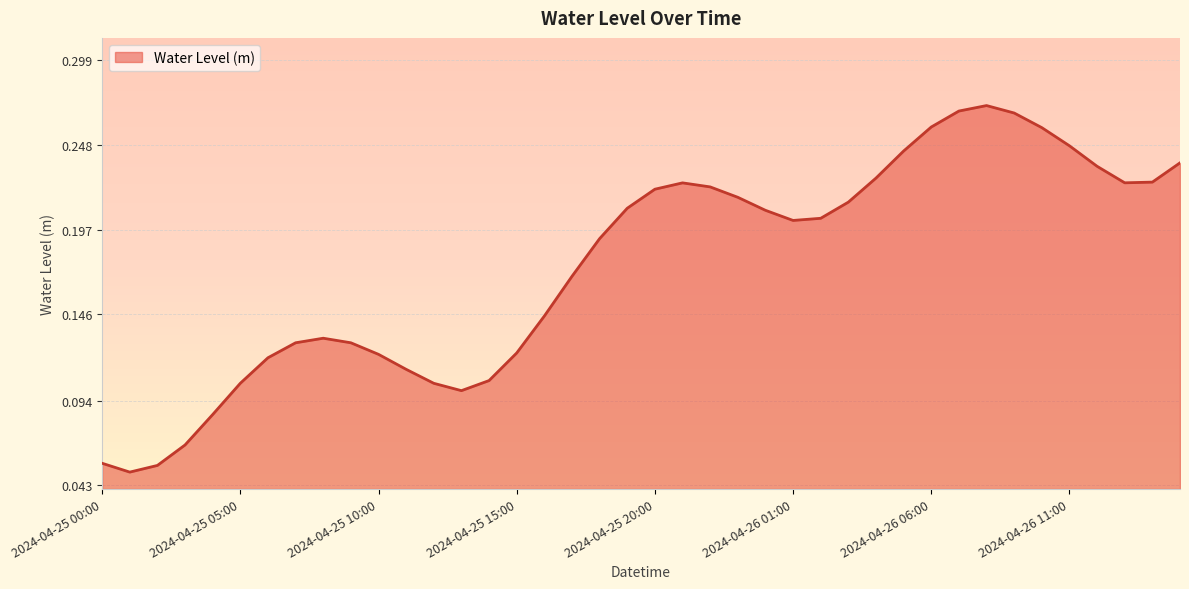

Does the chart display data point markers on the line(s)?

No